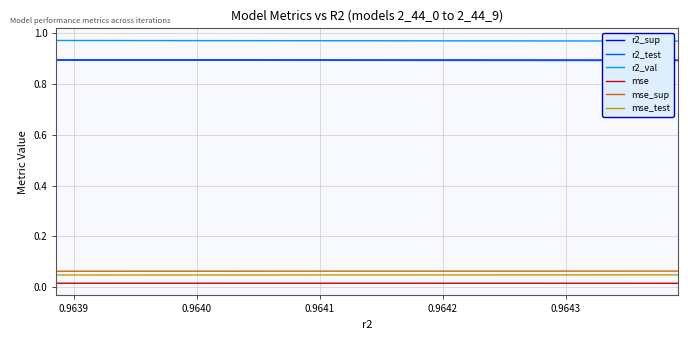

How many series are shown in this chart?

6